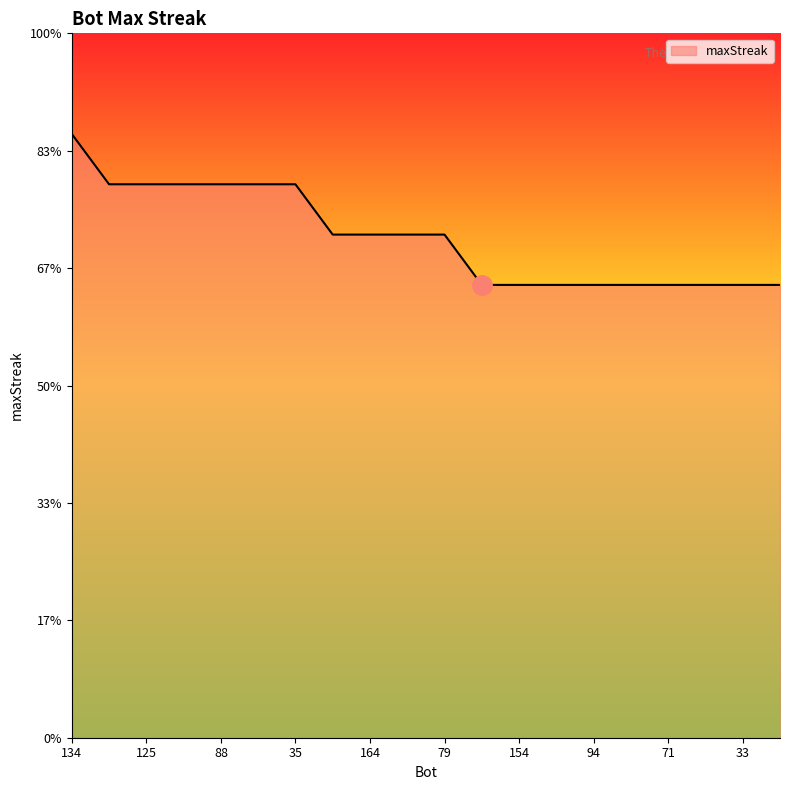

Is this an area chart (filled region under the line)?

Yes